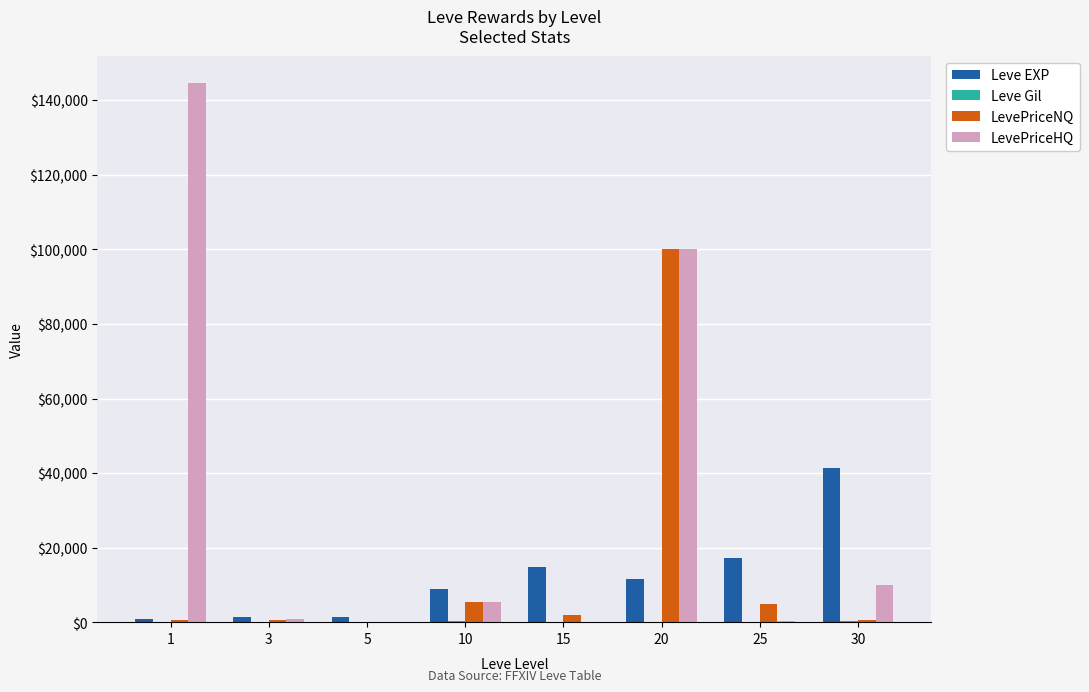

At which category is the sum across all series the highest?

20